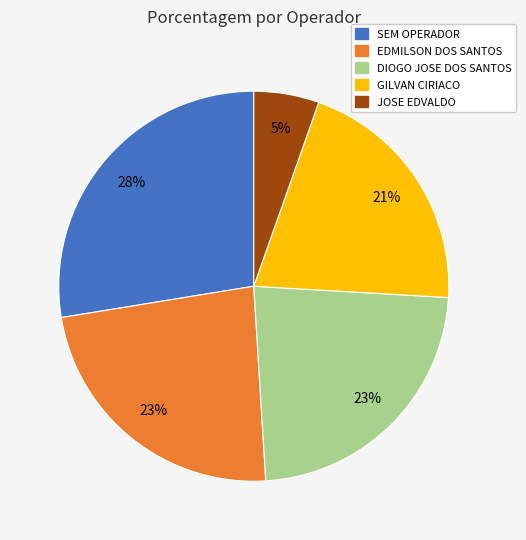

Does any single category account for the majority?

No